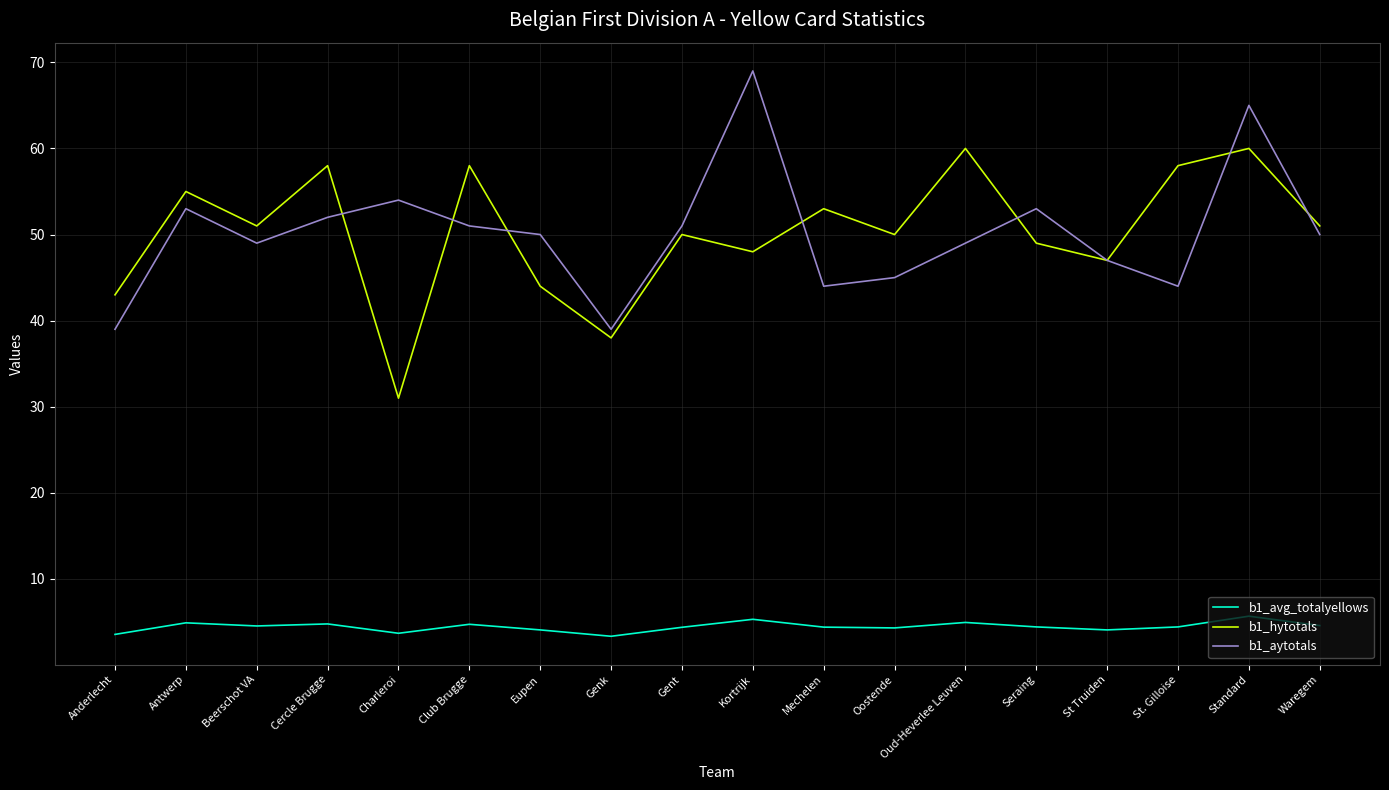

True or false: b1_aytotals has a value of 76.8 at Club Brugge.

False